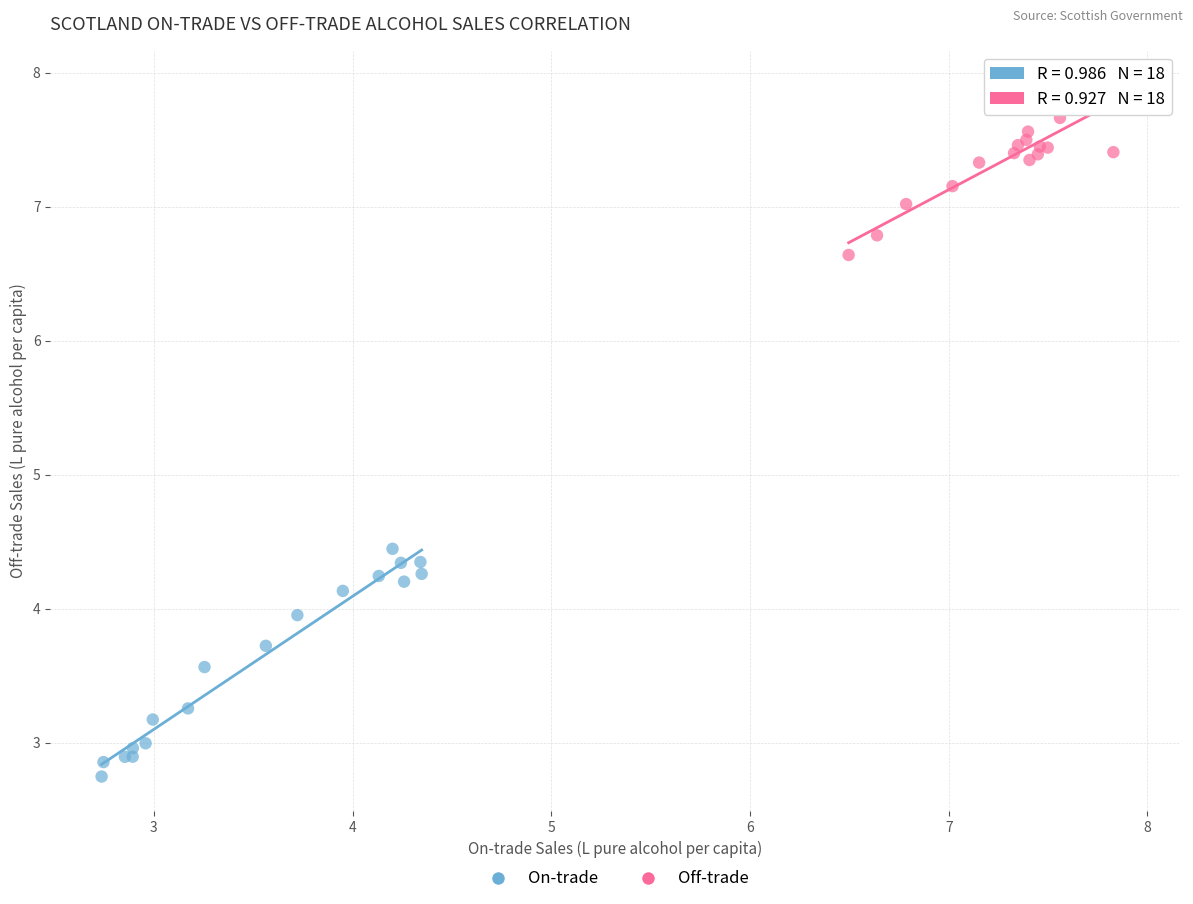

Which series contains the lowest Y value?

On-trade